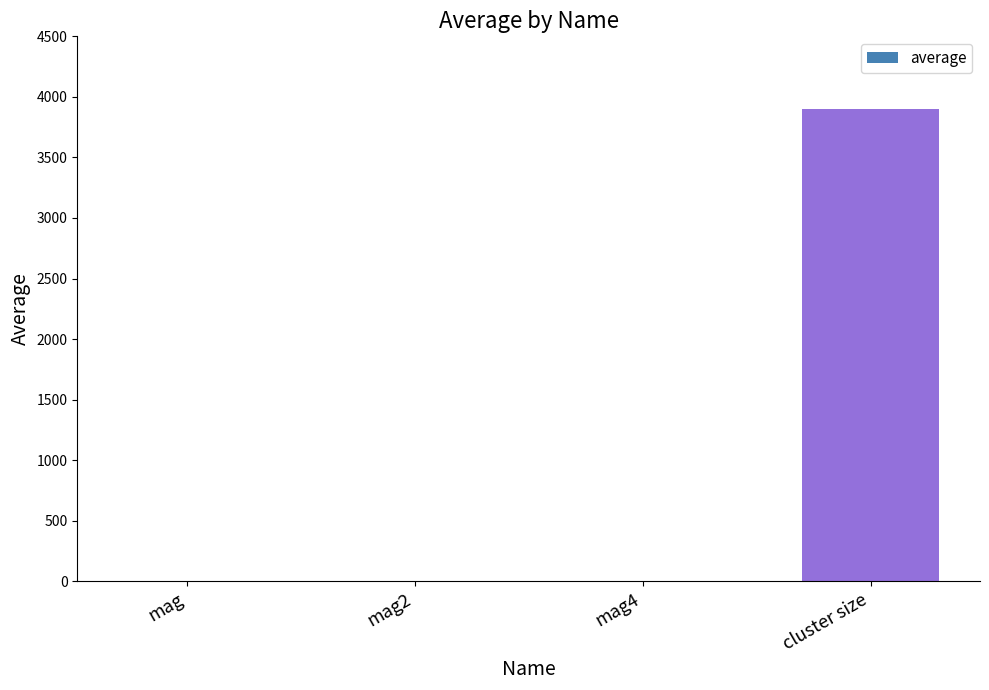

What is the average value?

975.0